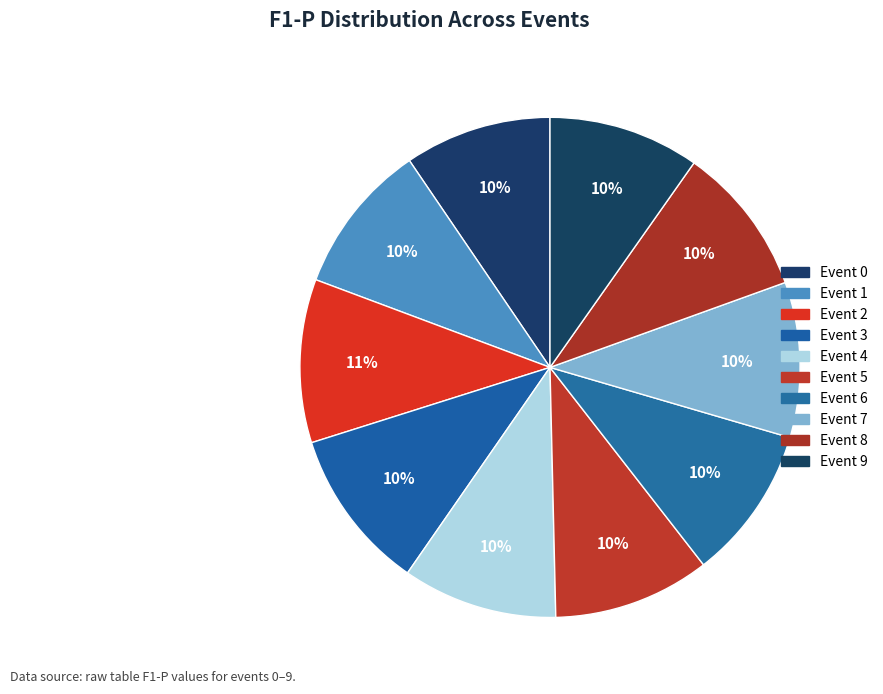

Rank the categories by value from highest to lowest.

2, 3, 5, 7, 4, 6, 1, 9, 8, 0